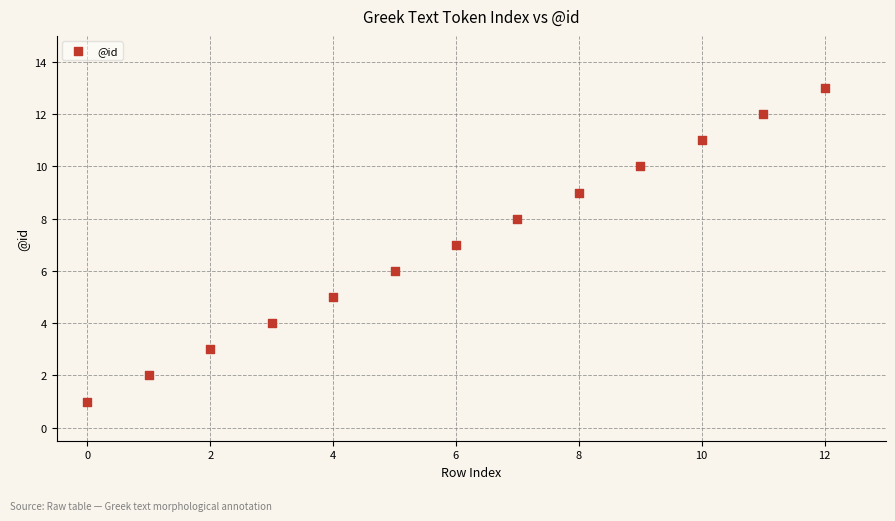

What is the range of Y values (max minus min)?

12